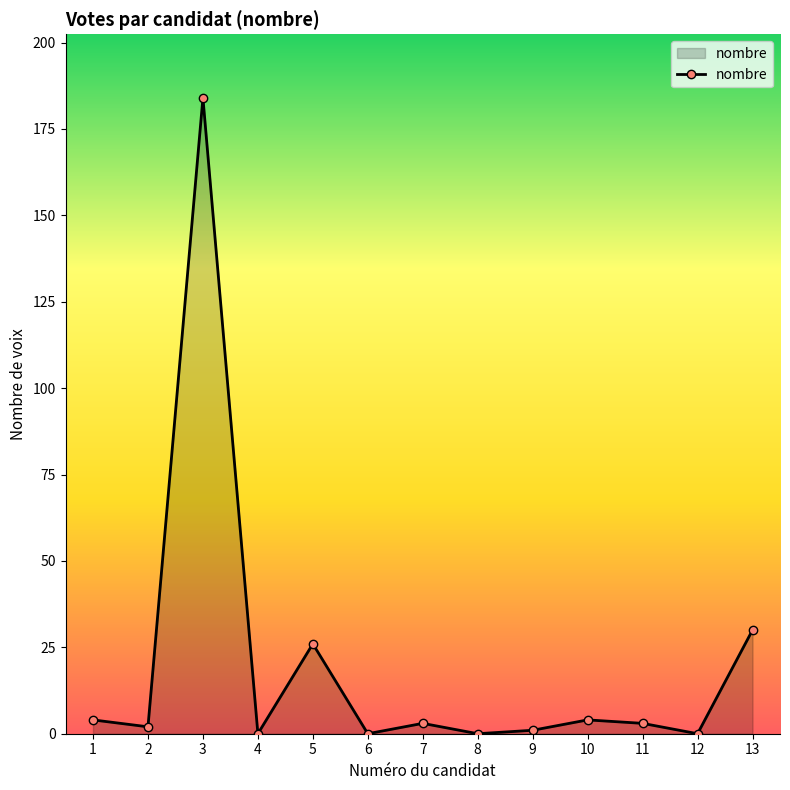

The chart shows a value of 4 at 10. True or false?

True